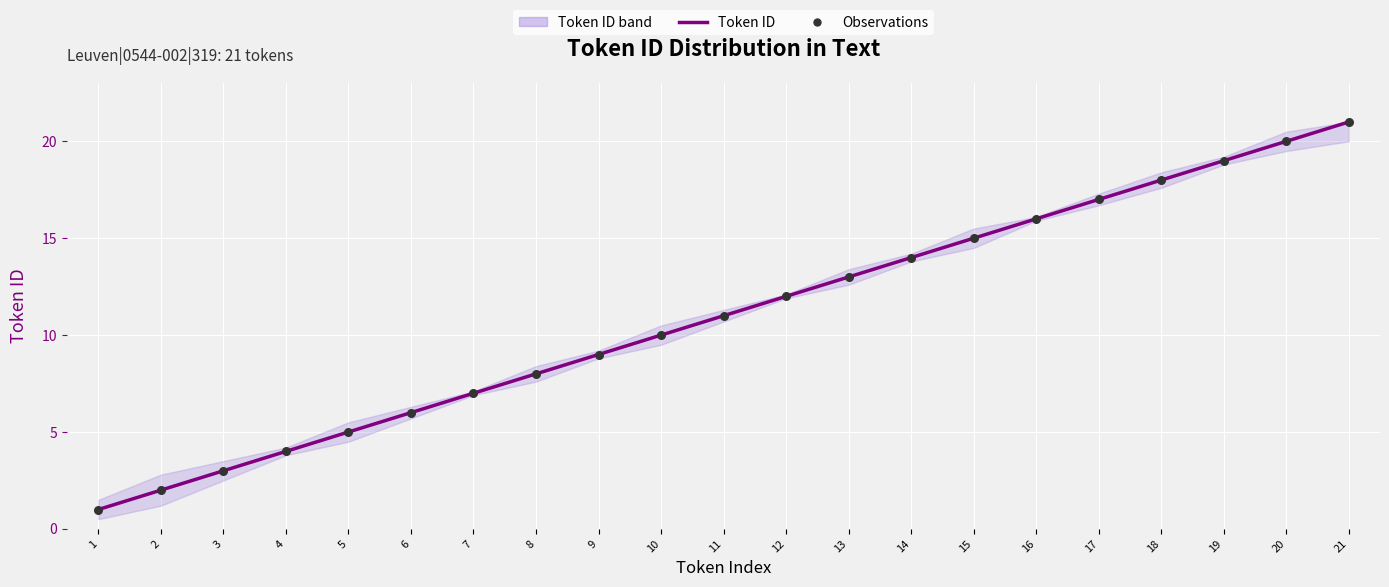

At how many categories does at least one series exceed 5?

16